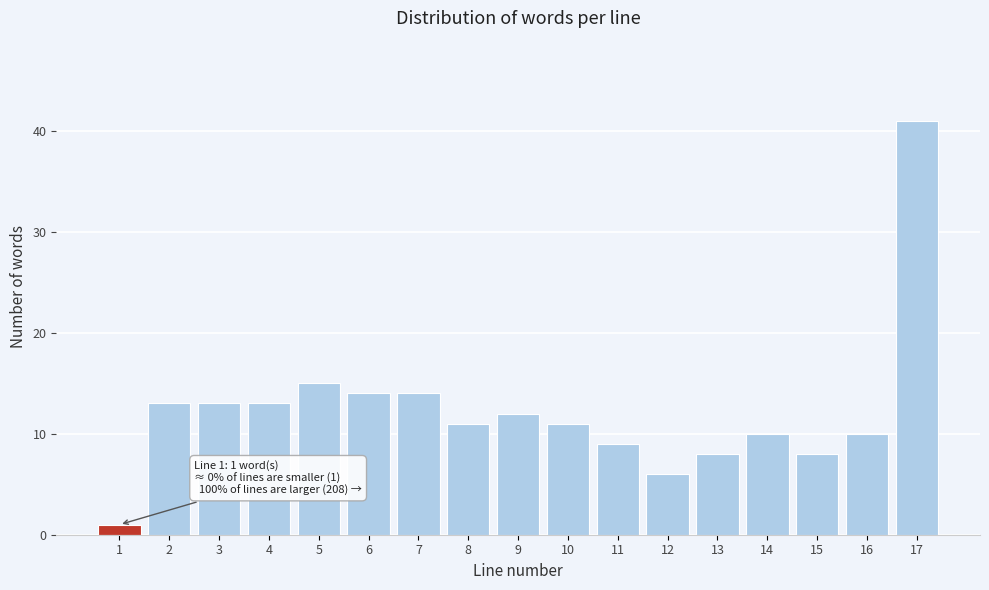

Reading left to right, transcribe all the data shown in this chart.

1	13	13	13	15	14	14	11	12	11	9	6	8	10	8	10	41